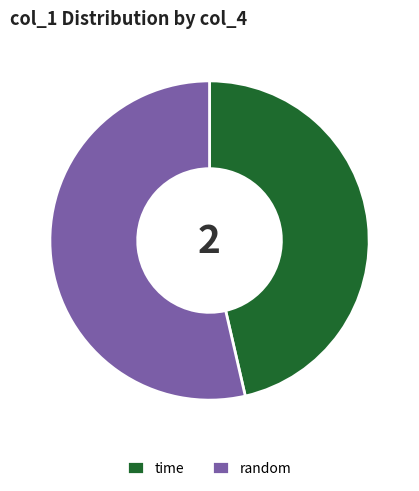

Is the sum of time and random greater than half?

Yes